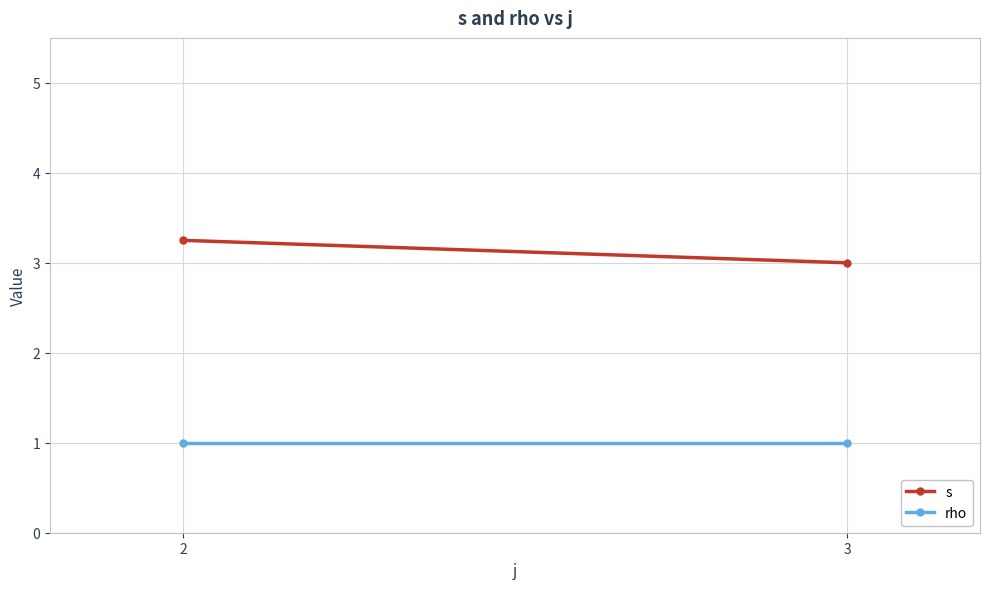

Which series changed the most between 2 and 3?

s